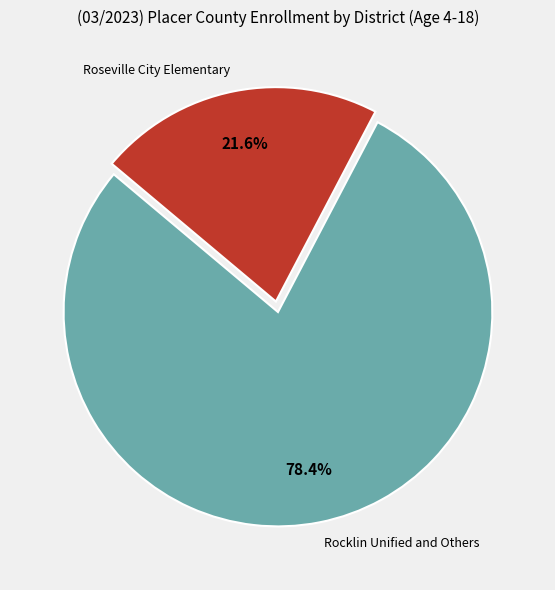

Is there a majority slice in this chart?

Yes